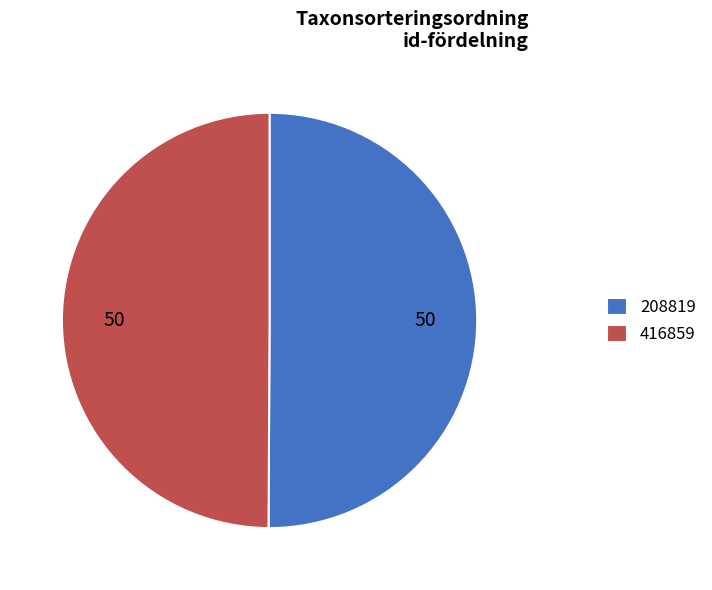

What is the ratio of the value at 416859 to the value at 208819?

1.0